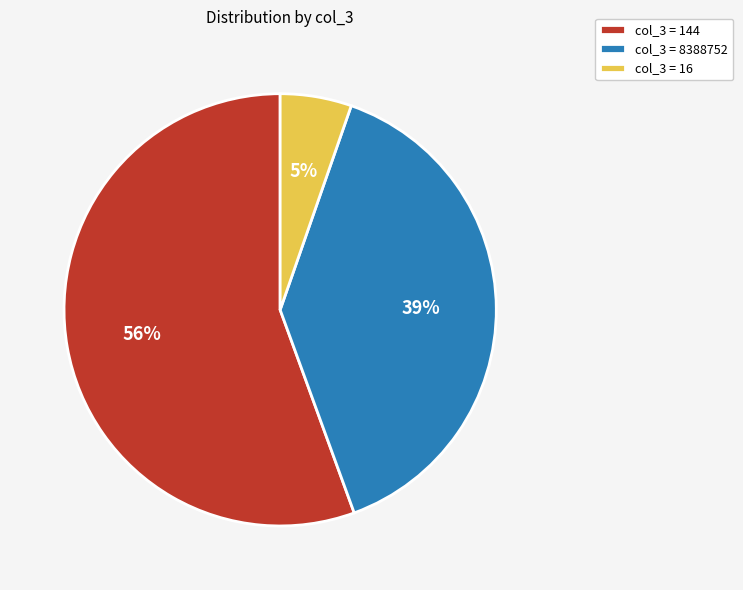

Between col_3 = 16 and col_3 = 8388752, which is larger?

col_3 = 8388752